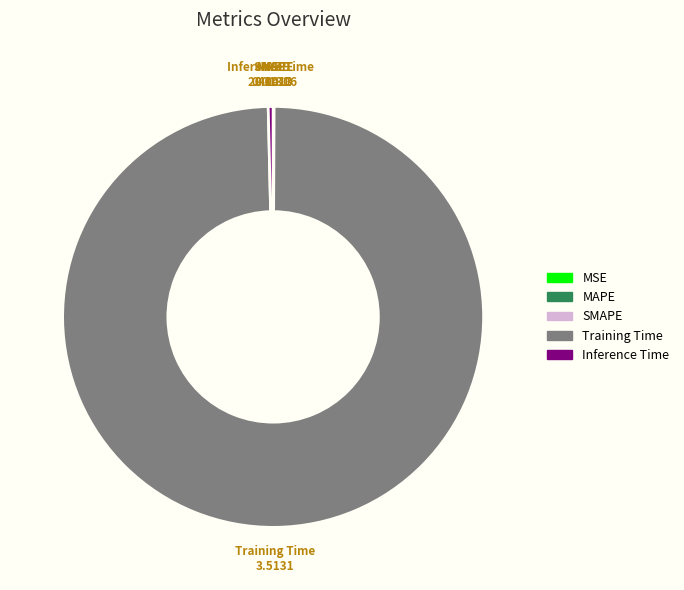

Which category has the biggest portion of the pie?

Training Time